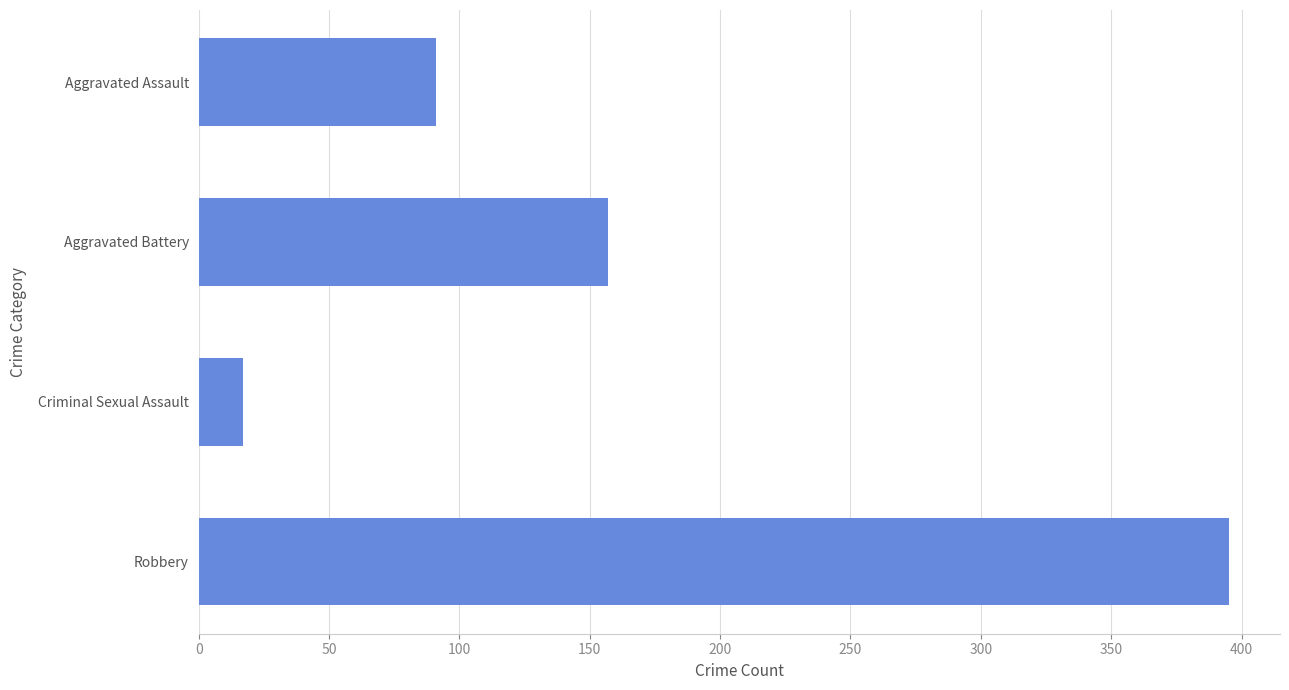

What is the sum of the values at Aggravated Assault and Robbery?

486